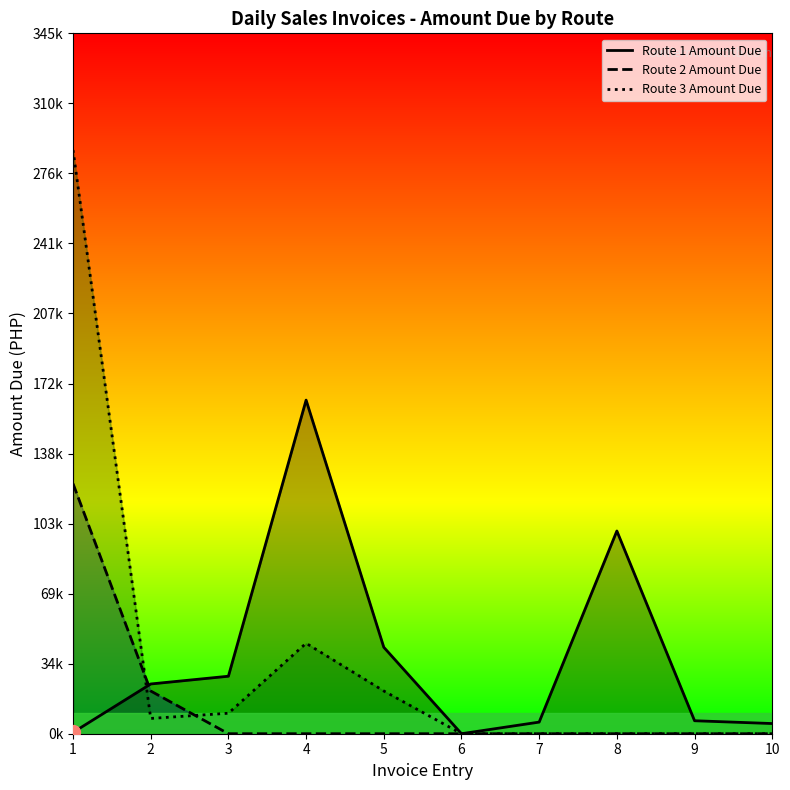

How many times do Route 3 Amount Due and Route 1 Amount Due cross each other?

1